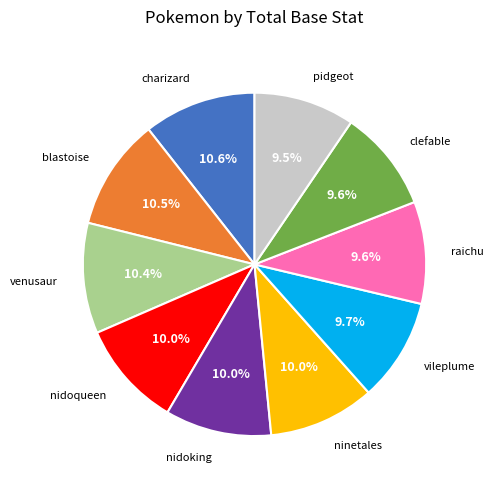

Is there any slice that represents more than half of the pie?

No